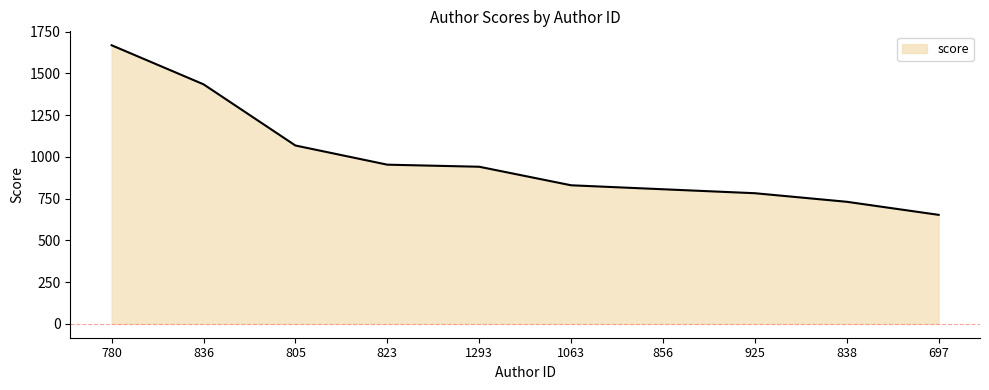

What is the sum of the values at 805 and 925?

1850.9